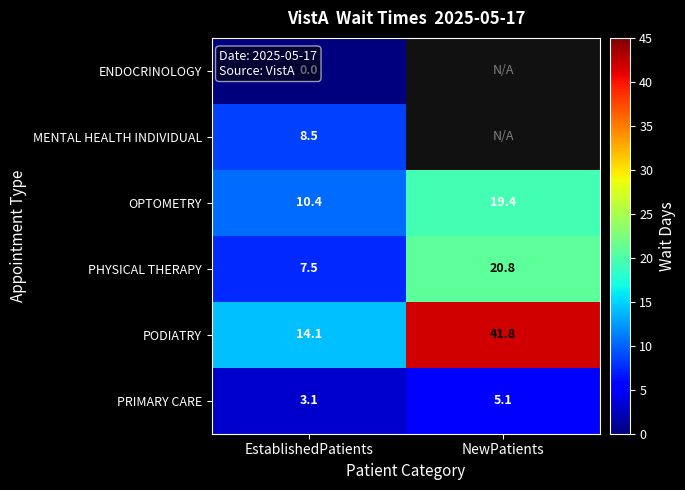

Is the value of PRIMARY CARE at EstablishedPatients greater than the value of PODIATRY at EstablishedPatients?

No